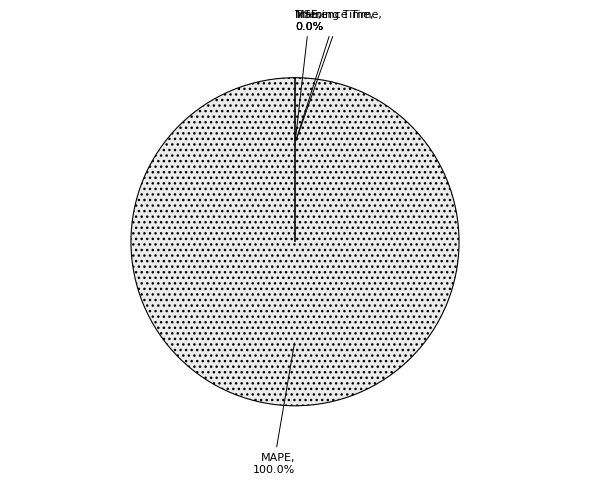

Is MSE the majority of the pie?

No